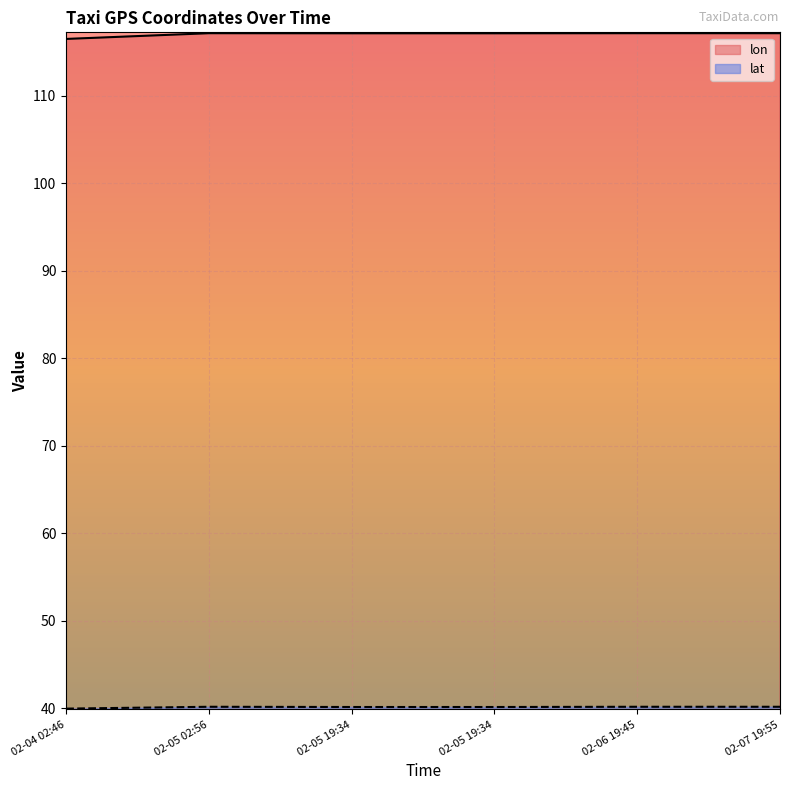

What is the minimum value shown in the chart?

40.0